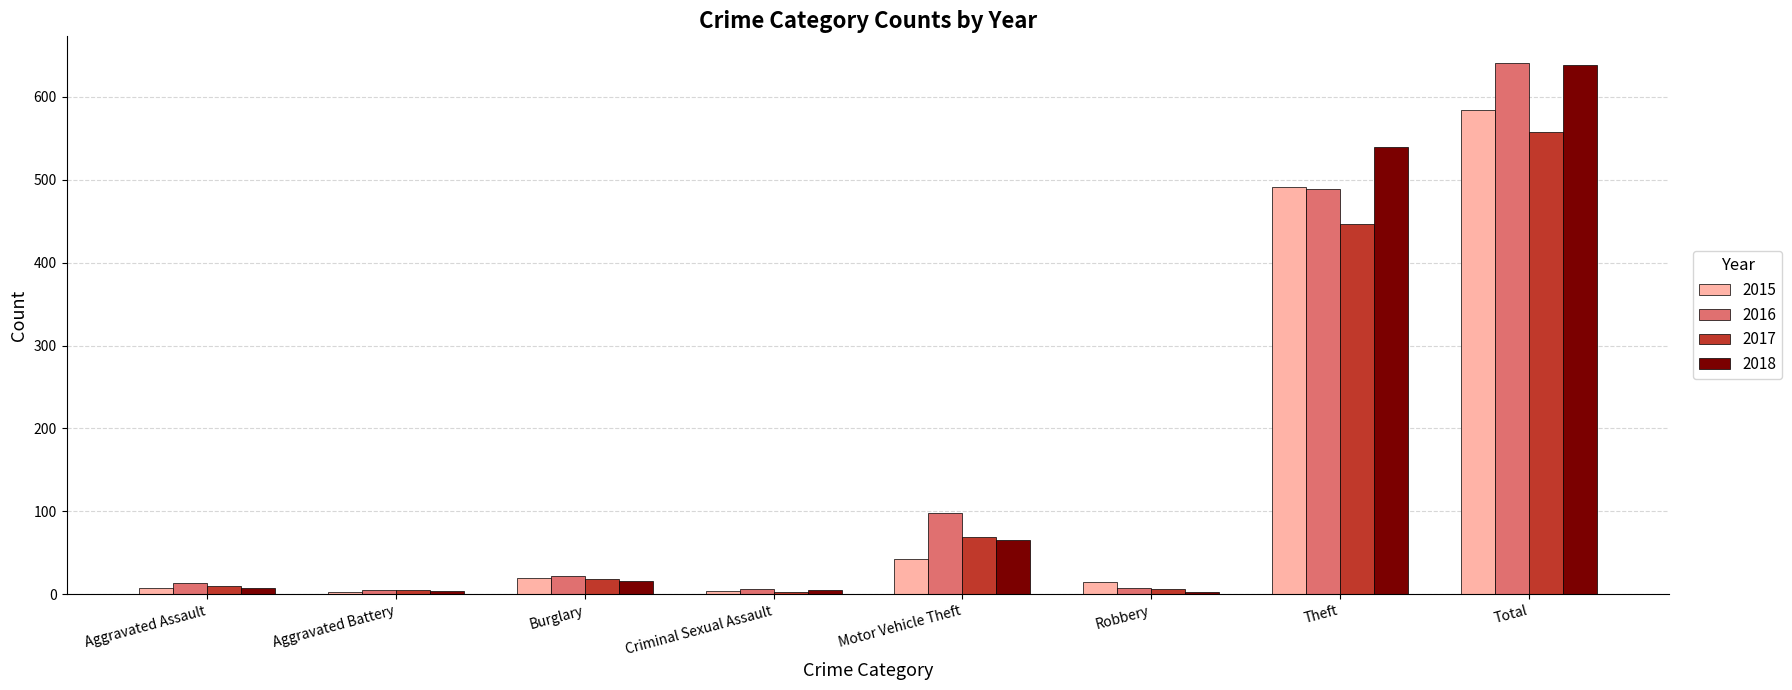

Is it true that 2016 equals 641 at Total?

True